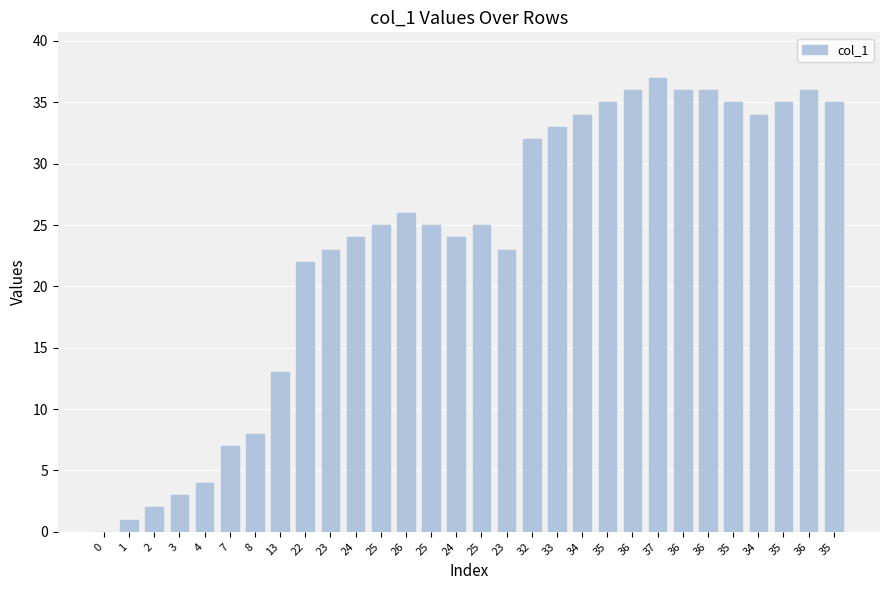

Reading left to right, transcribe all the data shown in this chart.

0=0	1=1	2=2	3=3	4=4	7=7	8=8	13=13	22=22	23=23	24=24	25=25	26=26	25=25	24=24	25=25	23=23	32=32	33=33	34=34	35=35	36=36	37=37	36=36	36=36	35=35	34=34	35=35	36=36	35=35